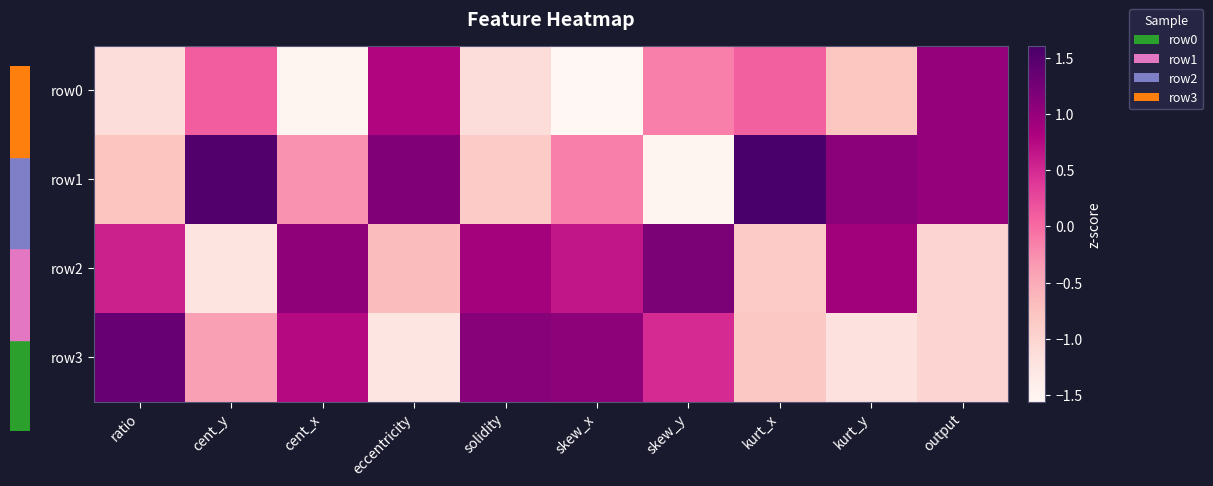

How many distinct data groups are displayed?

4